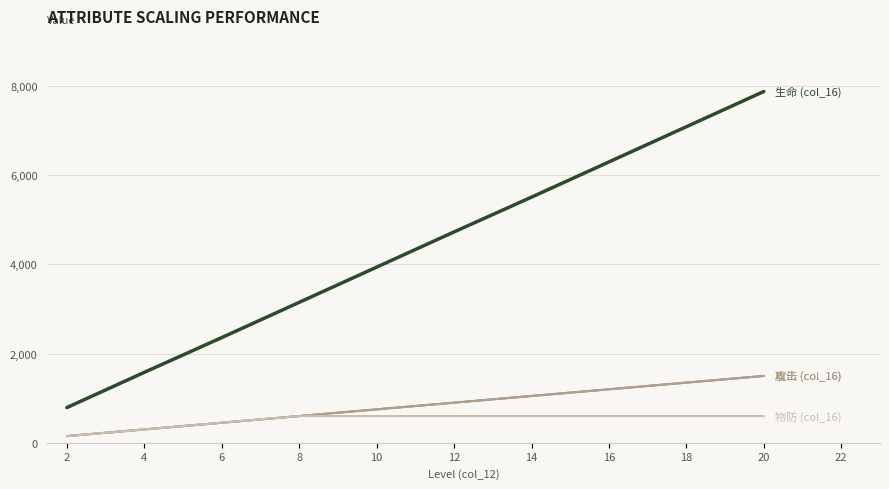

Between 10 and 6, which is larger?

10